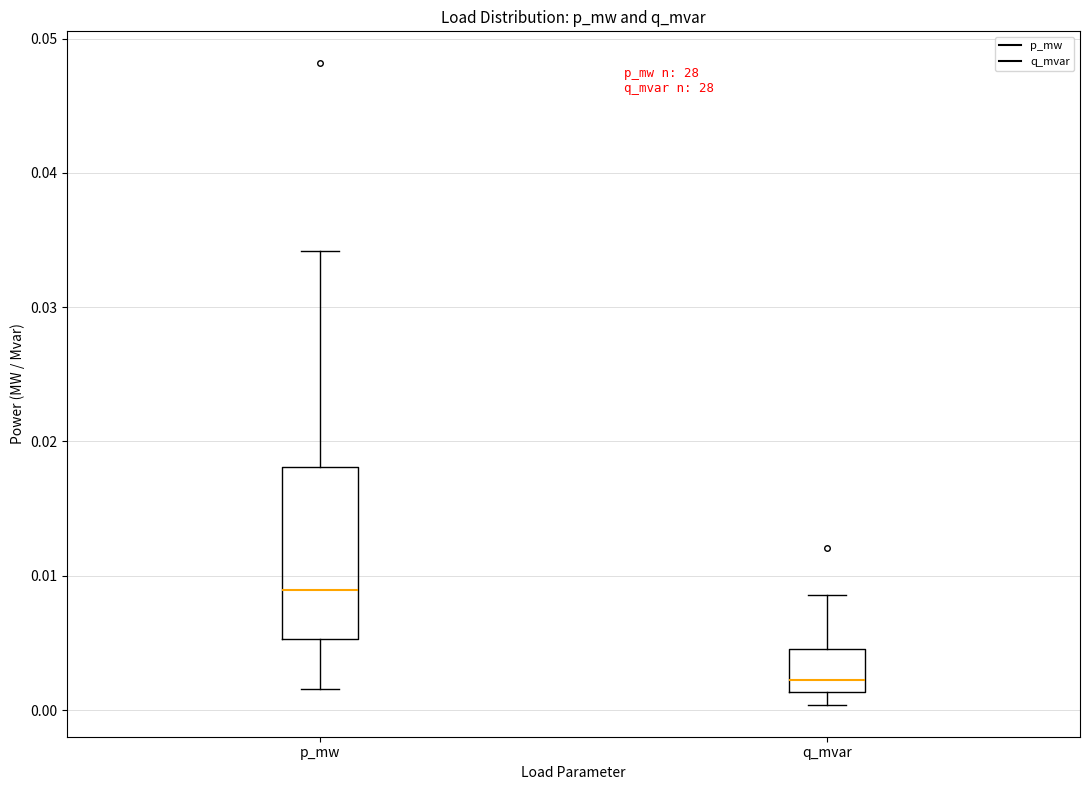

Reading left to right, transcribe this box plot: for each box, give where its median line is, the range the box spans, and where its two whiskers end, as read against the y-axis. The values are not printed on the chart, so give them approximately, as read against the axis.

p_mw: median 0.009, box 0.005 to 0.018, whiskers 0.002 to 0.034
q_mvar: median 0.002, box 0.001 to 0.005, whiskers 0.000 to 0.009